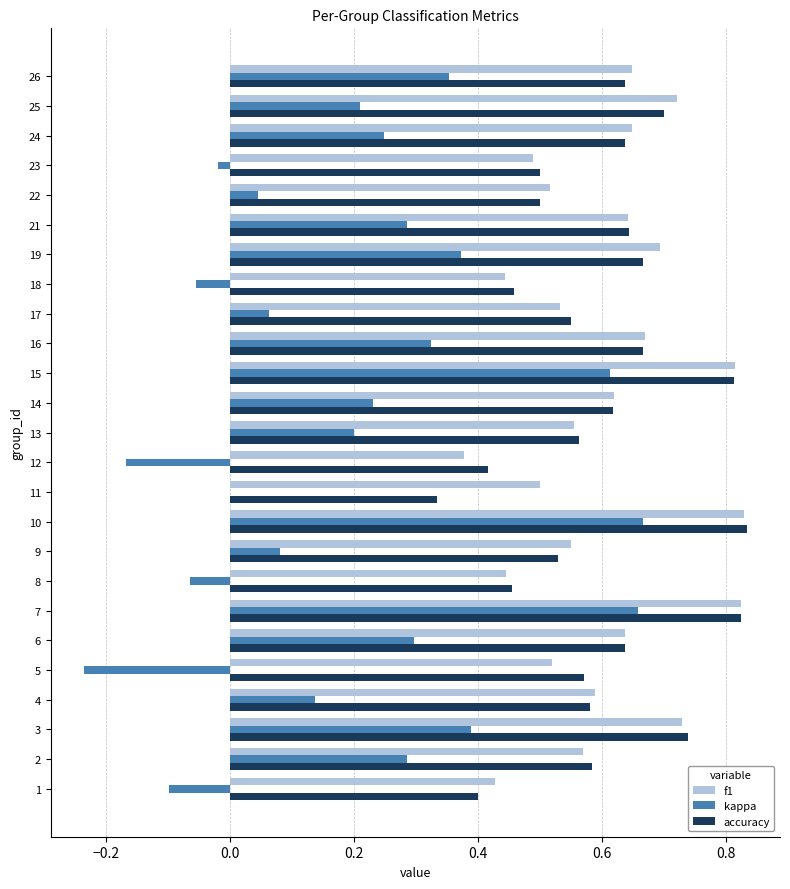

How many series are shown in this chart?

3